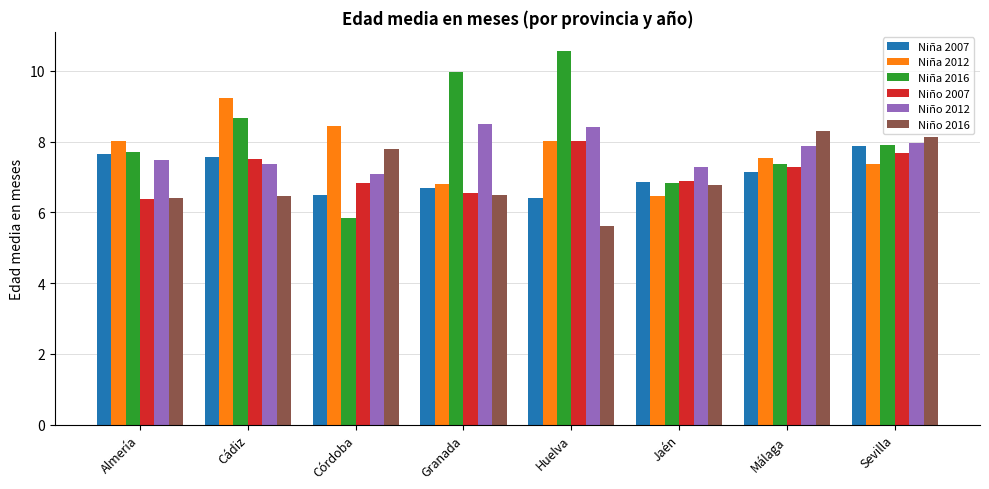

What is the sum of all Niño 2016 values?

56.0